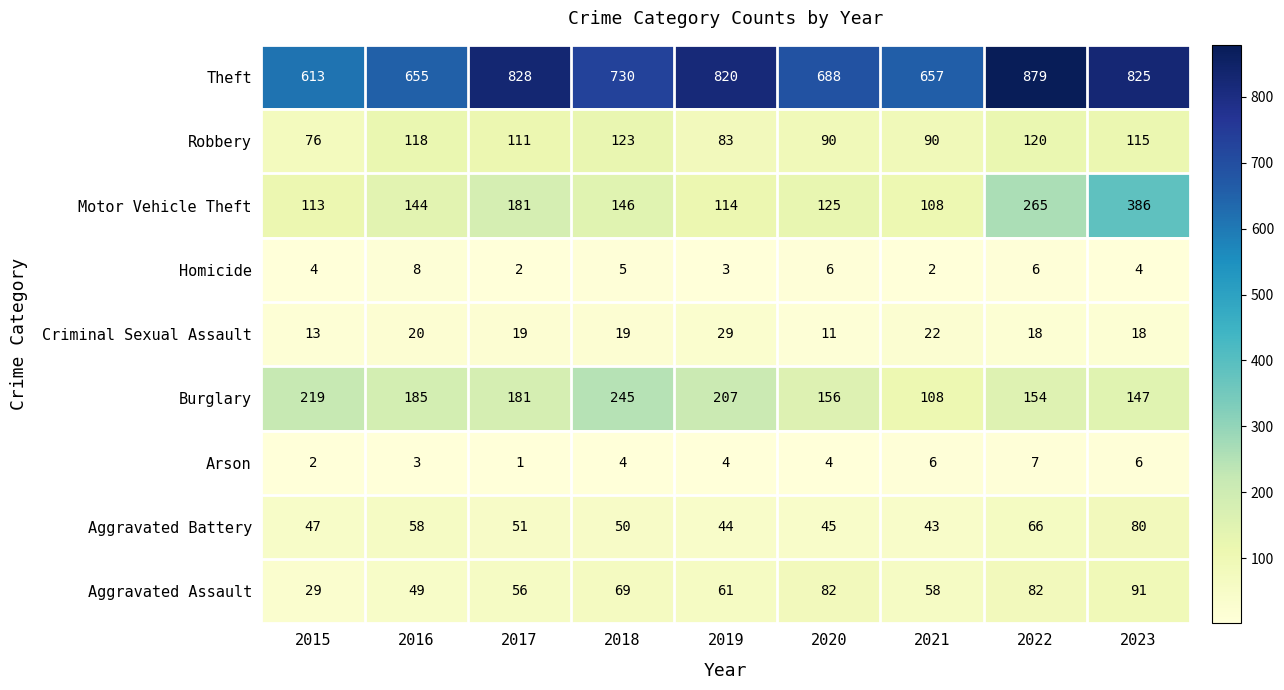

What is the sum of all Theft values?

6695